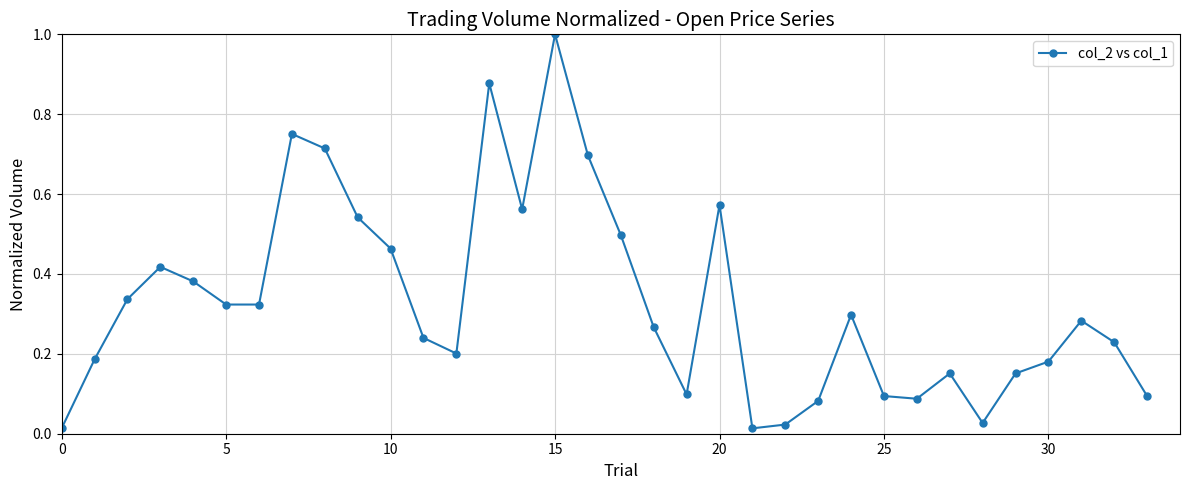

What is the sum of all values?

11.2